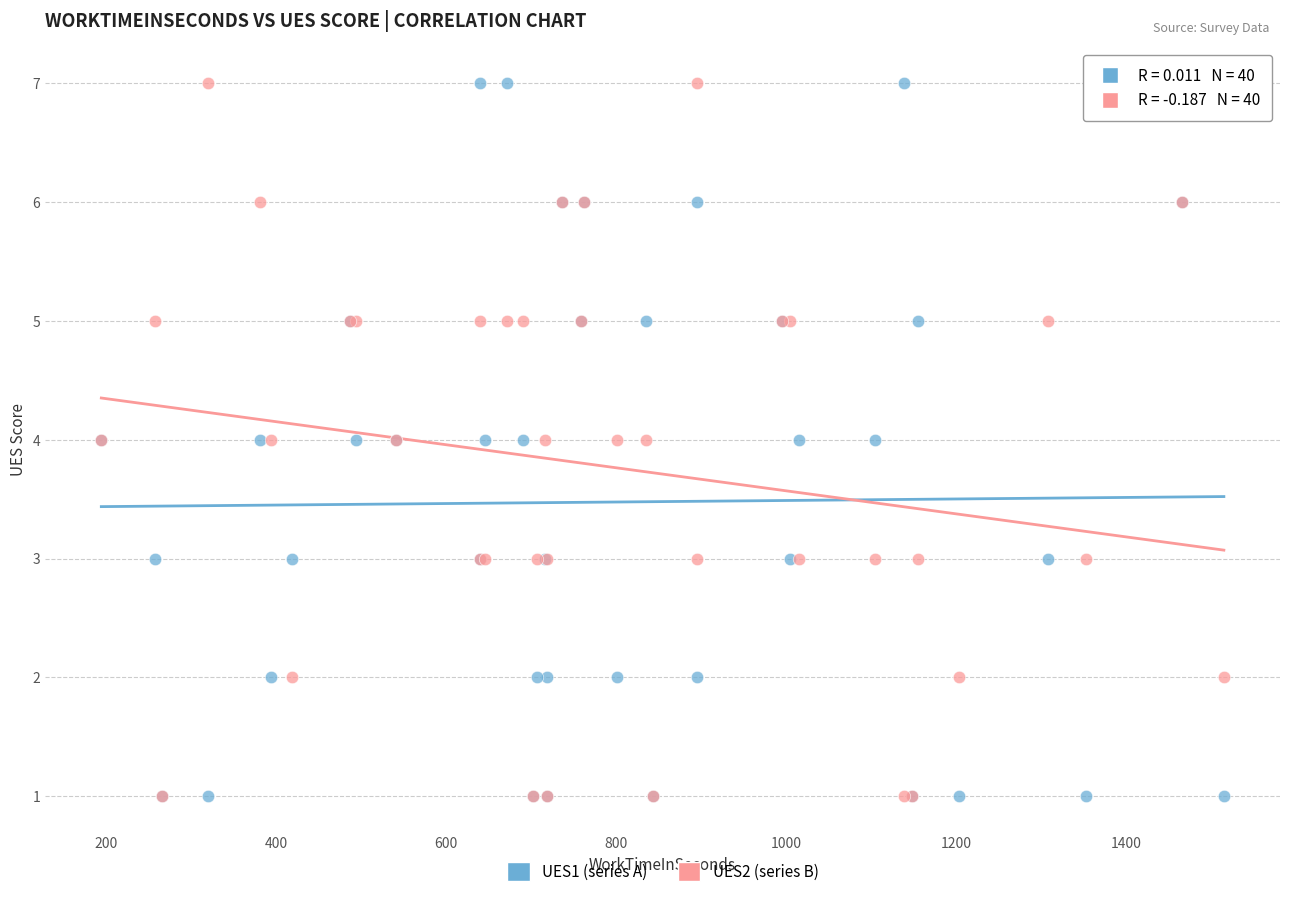

What are all the series names shown in the legend?

UES1 (series A), UES2 (series B)